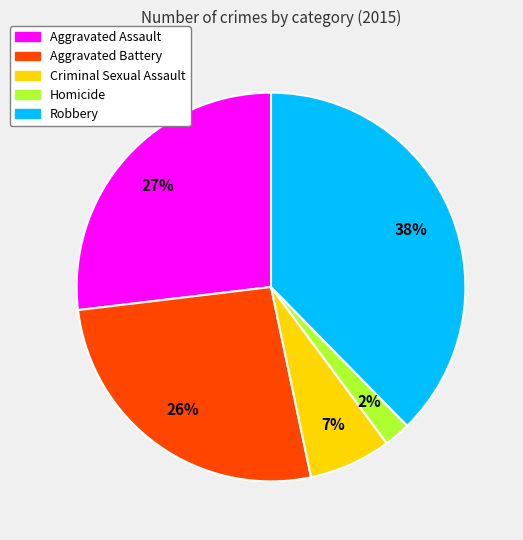

Is Aggravated Assault the majority of the pie?

No